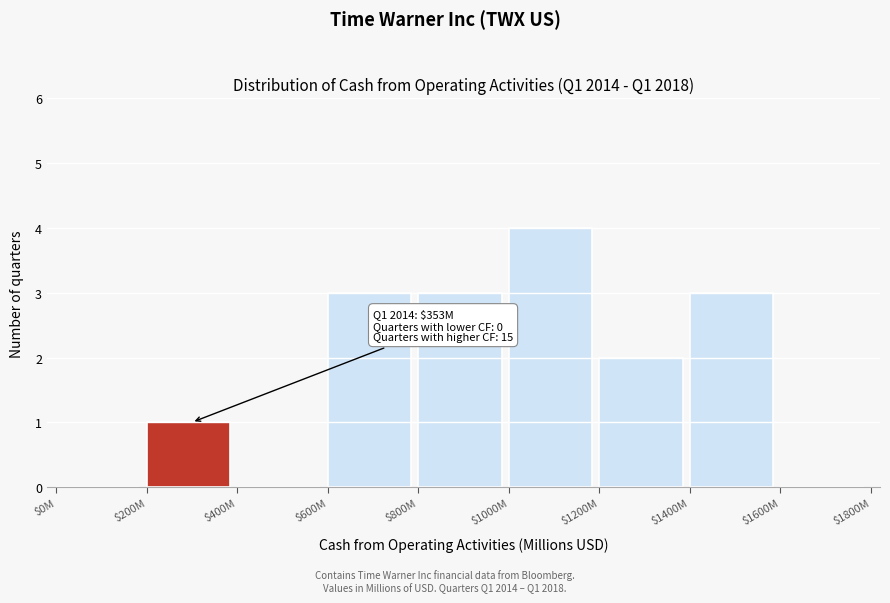

What is the maximum value shown in the chart?

4